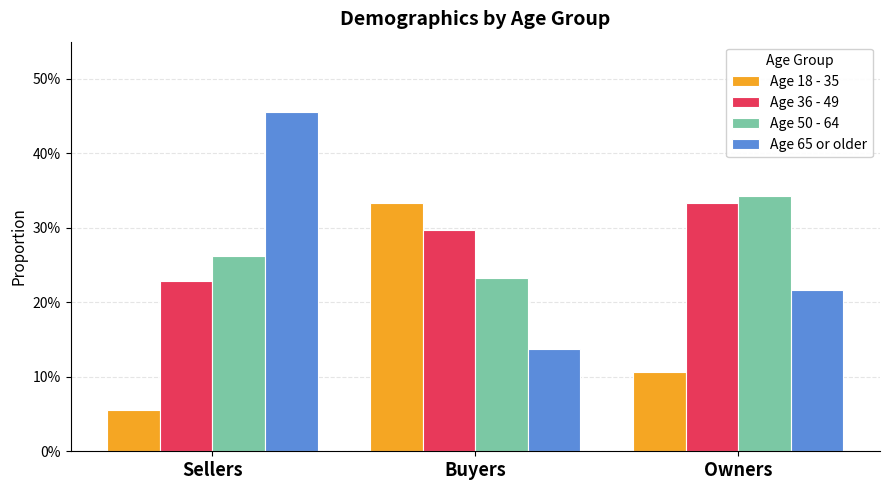

What are all the series names shown in the legend?

Age 18 - 35, Age 36 - 49, Age 50 - 64, Age 65 or older